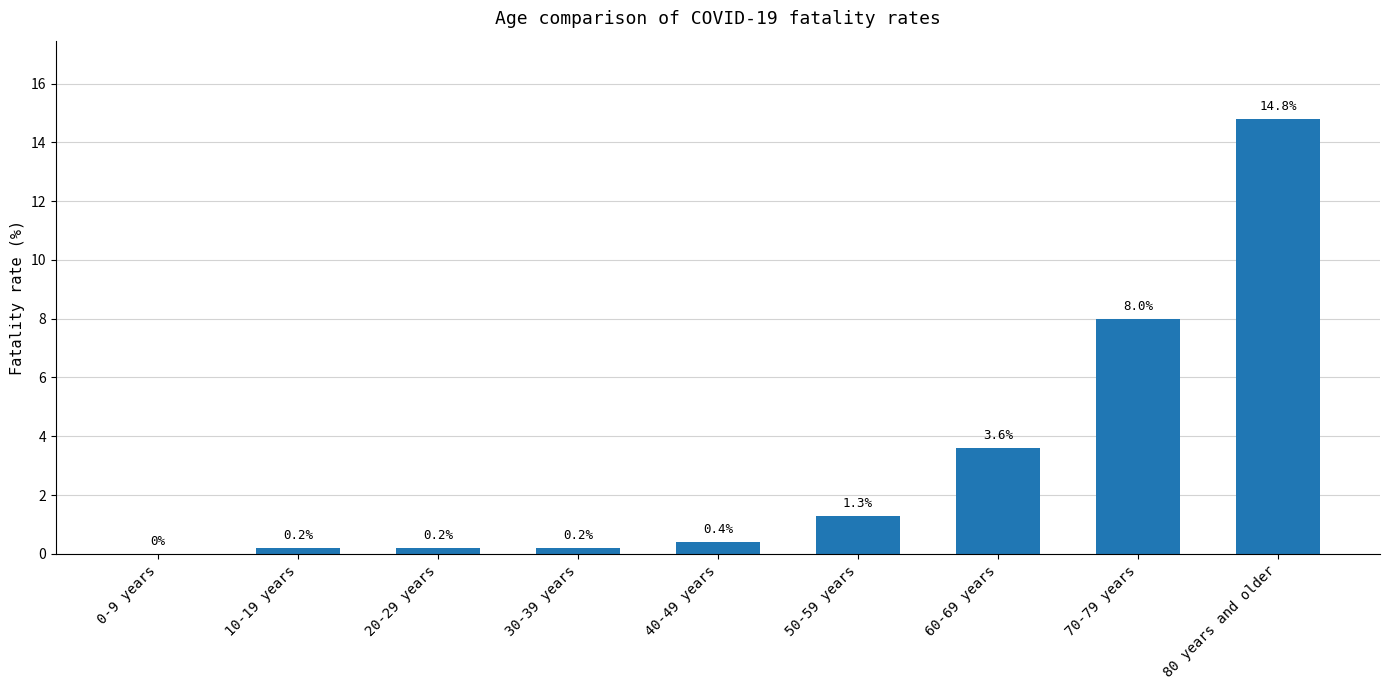

What is the change in value from 0-9 years to 40-49 years?

+0.4